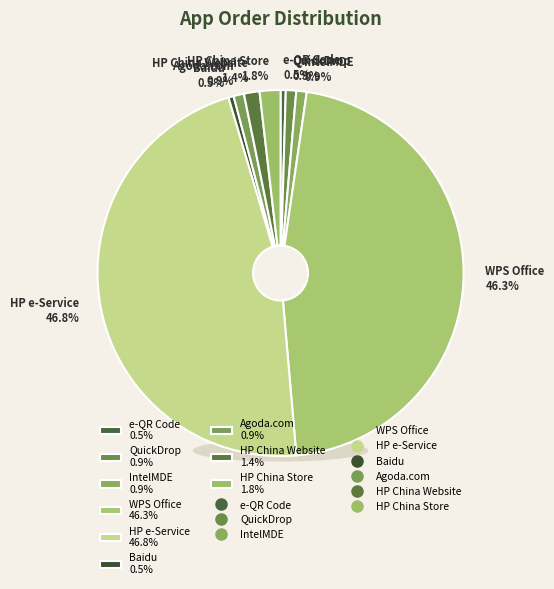

What is the smallest slice in the pie chart?

e-QR Code